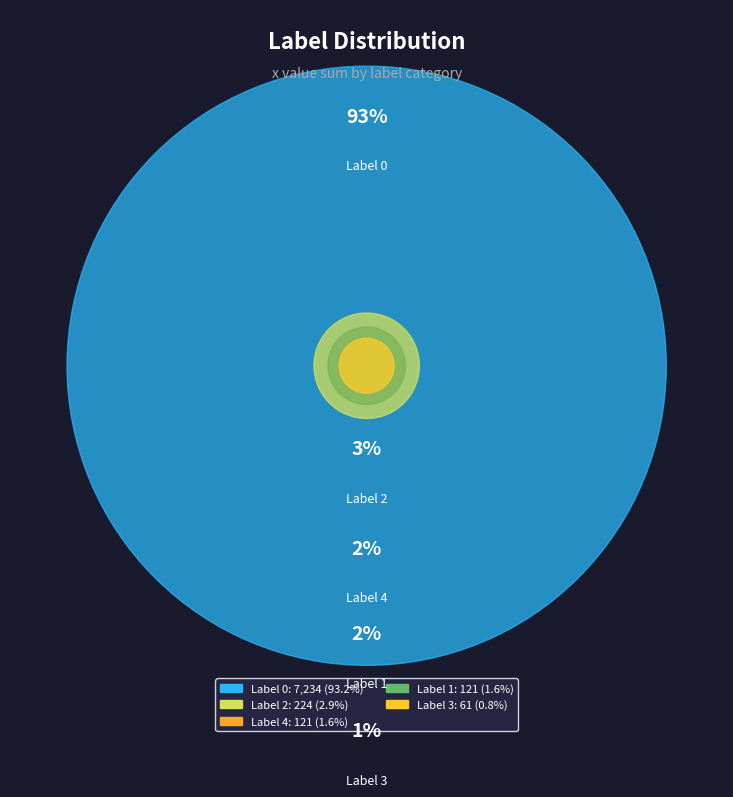

Which category has the smallest portion of the pie?

3